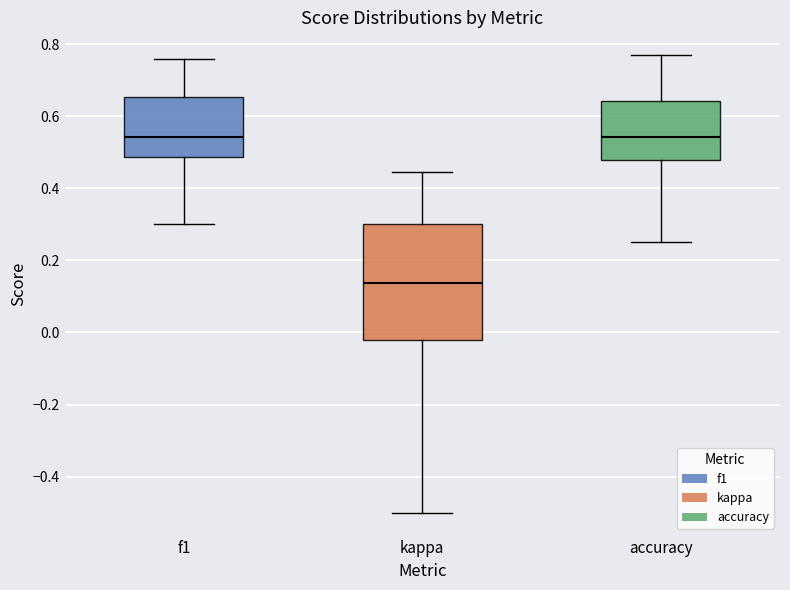

Which box is the tallest, from its lower edge to its upper edge?

kappa